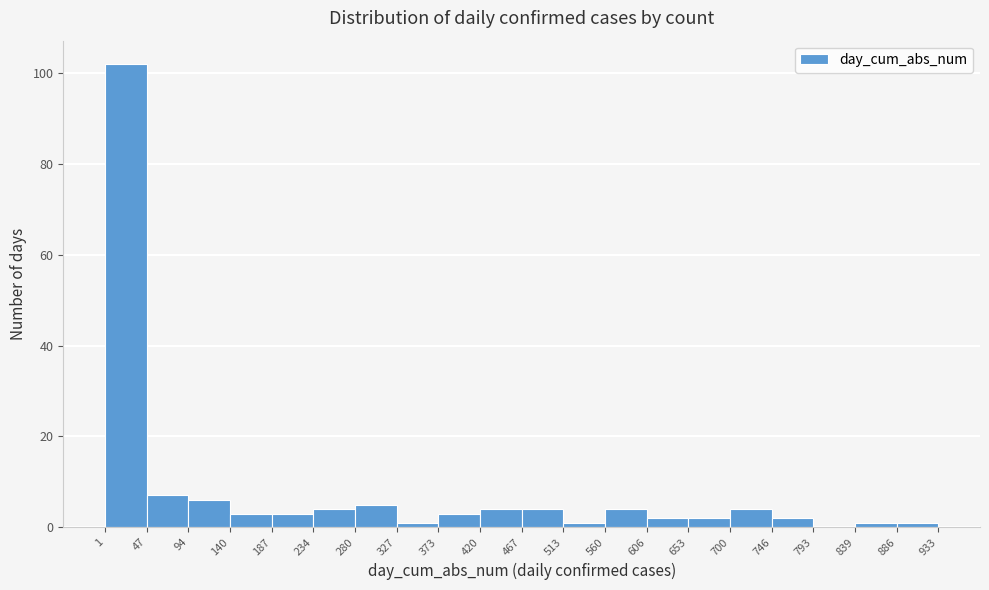

Reading left to right, list every bar in this chart as the range it spans on the x-axis followed by its height. The values are not printed on the chart, so give them approximately, as read against the axis.

1 to 47: 102
47 to 94: 8
94 to 140: 6
140 to 187: 4
187 to 234: 4
234 to 280: 4
280 to 327: 6
327 to 373: under 2
373 to 420: 4
420 to 467: 4
467 to 513: 4
513 to 560: under 2
560 to 606: 4
606 to 653: 2
653 to 700: 2
700 to 746: 4
746 to 793: 2
793 to 839: 0
839 to 886: under 2
886 to 933: under 2